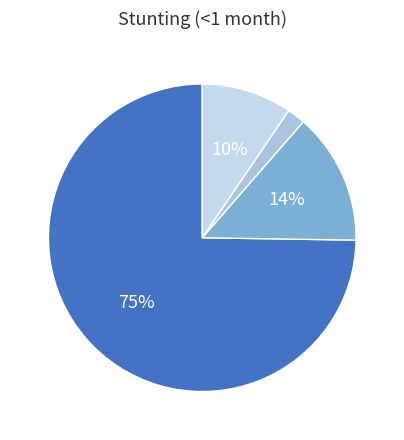

Which category has the biggest portion of the pie?

Normal (HAZ-score > -1)